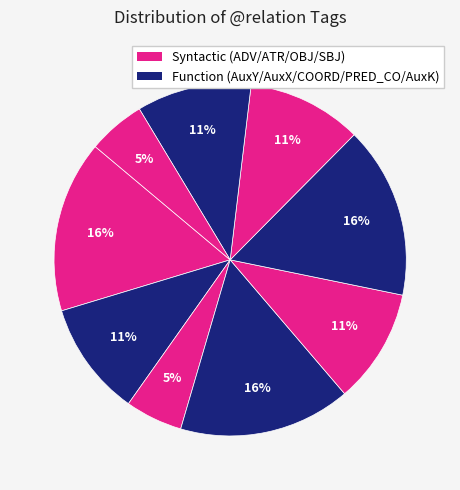

How many slices are in this pie chart?

9